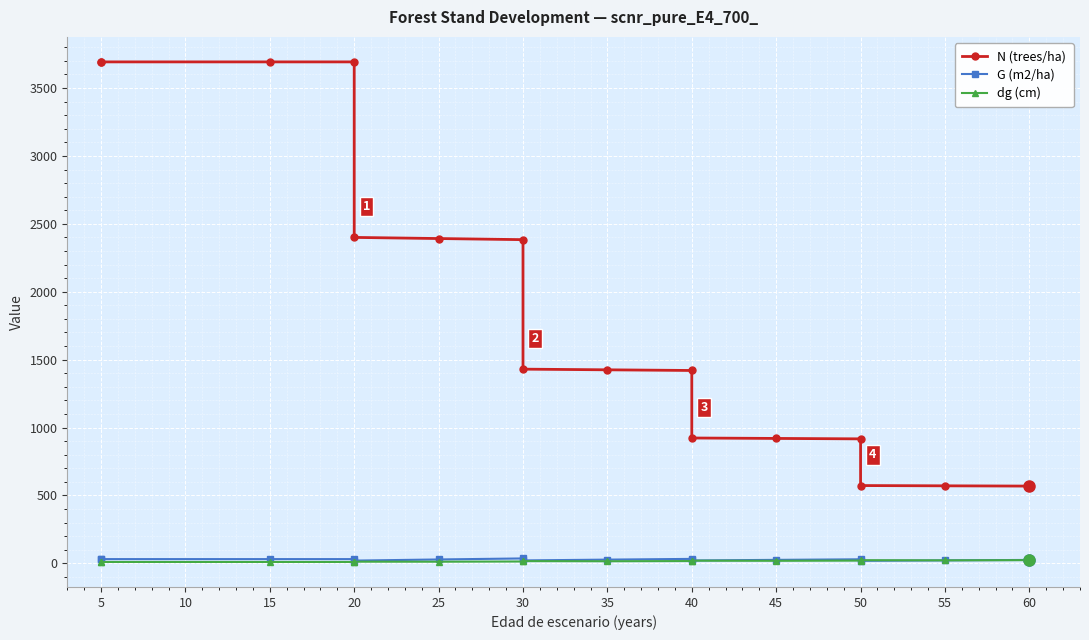

Reading left to right, extract all data points from this chart.

N (trees/ha): 3692.4	3692.4	3692.4	3692.4	2400.1	2391.8	2383.6	1430.1	1425.2	1420.3	923.2	920.0	916.9	573.0	571.0	569.1
G (m2/ha): 31.5	31.5	31.5	31.5	20.4	28.9	36.4	21.8	27.7	33.1	21.5	25.9	30.1	18.8	22.2	25.4
dg (cm): 10.4	10.4	10.4	10.4	12.6	12.4	13.9	16.7	15.7	17.2	19.8	18.9	20.4	23.5	22.2	23.9